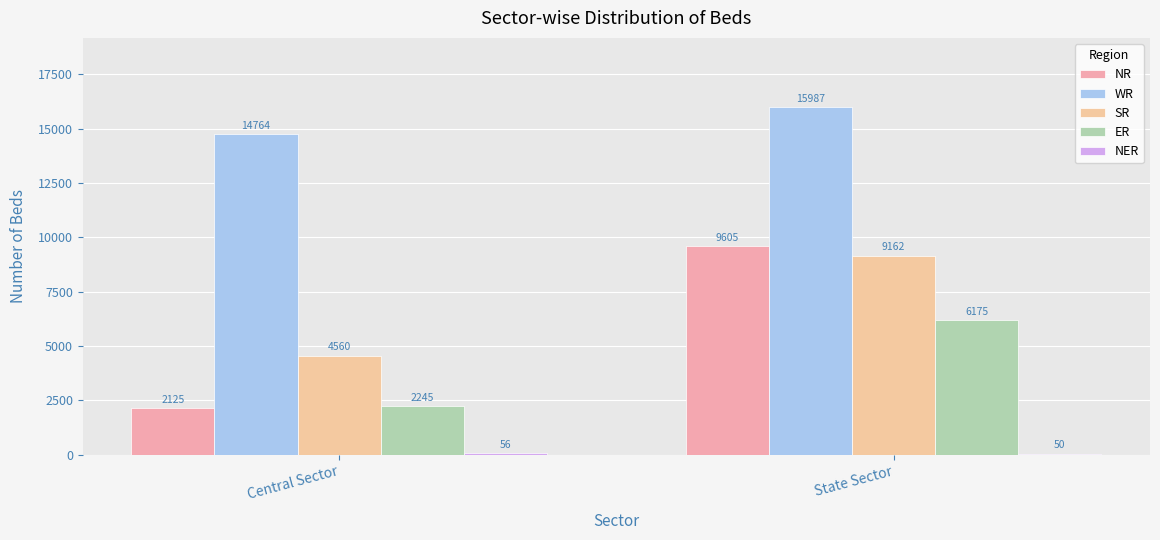

Reading right to left, transcribe all the data shown in this chart.

NR: State Sector=9605	Central Sector=2125
WR: State Sector=15987	Central Sector=14764
SR: State Sector=9162	Central Sector=4560
ER: State Sector=6175	Central Sector=2245
NER: State Sector=50	Central Sector=56